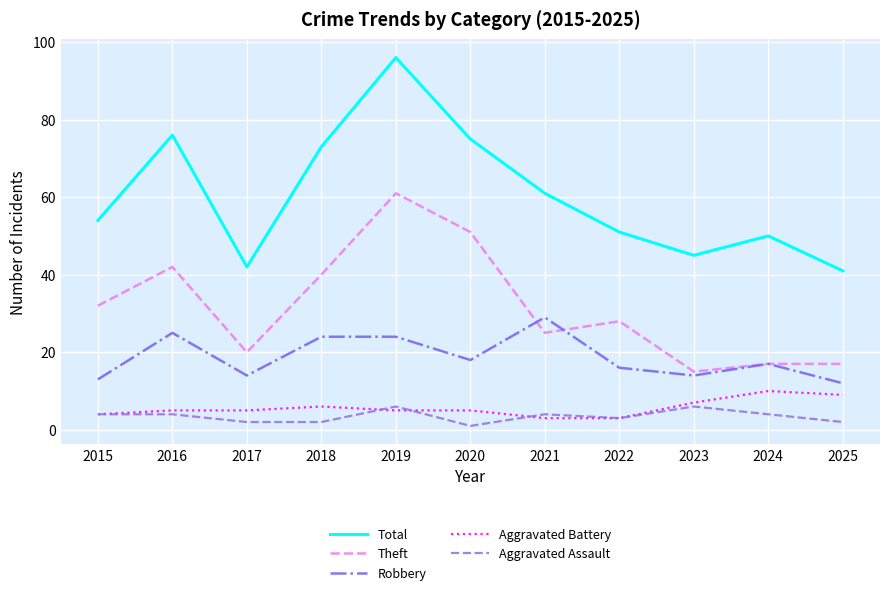

True or false: Total and Theft cross at least once.

False